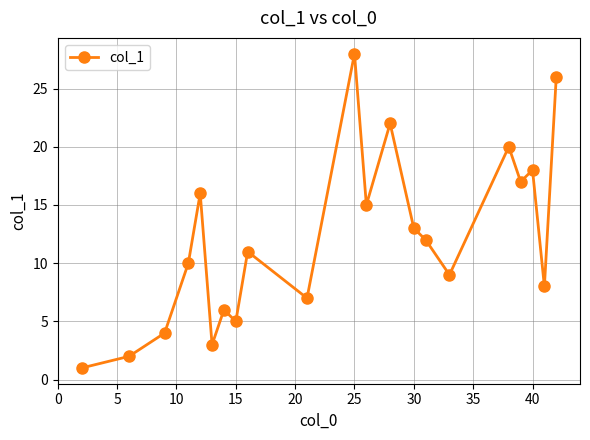

Reading left to right, what are all the values shown in this chart?

1	2	4	10	16	3	6	5	11	7	28	15	22	13	12	9	20	17	18	8	26